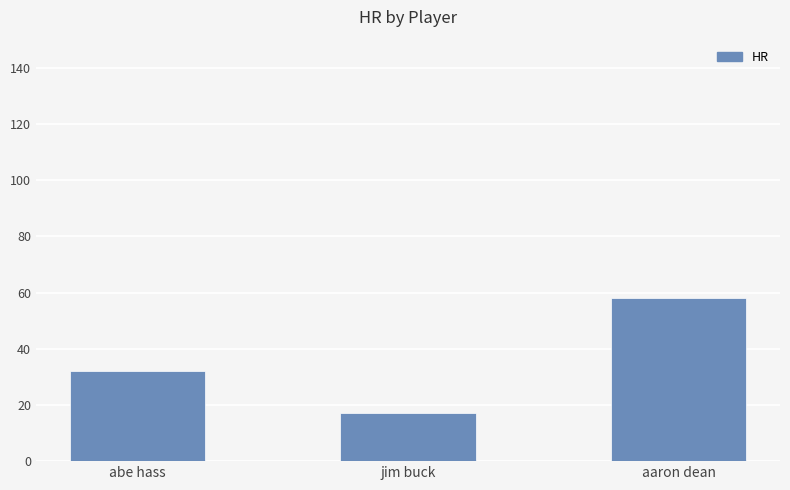

How many distinct data groups are displayed?

1